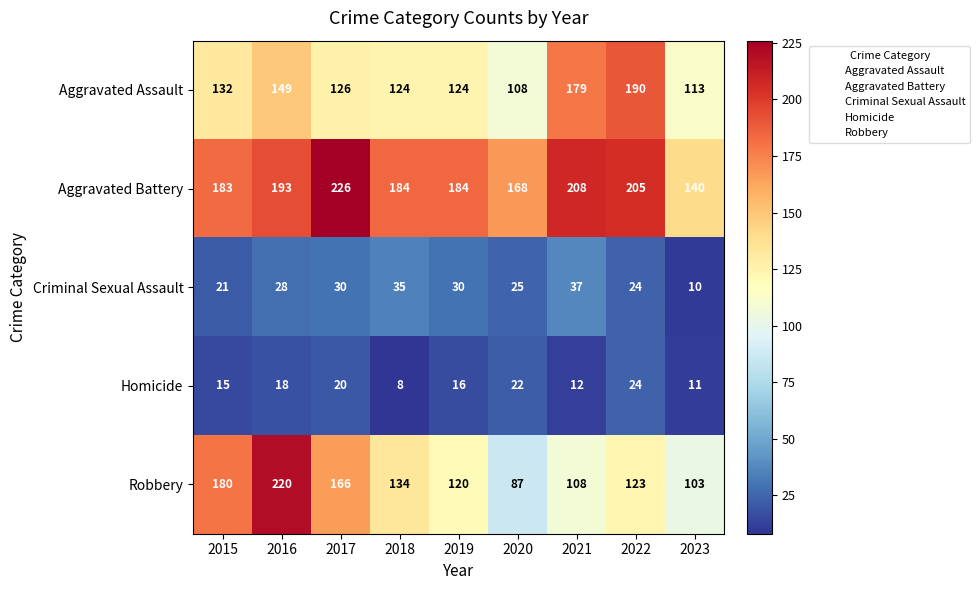

List the series in order of their peak value, highest first.

Aggravated Battery, Robbery, Aggravated Assault, Criminal Sexual Assault, Homicide